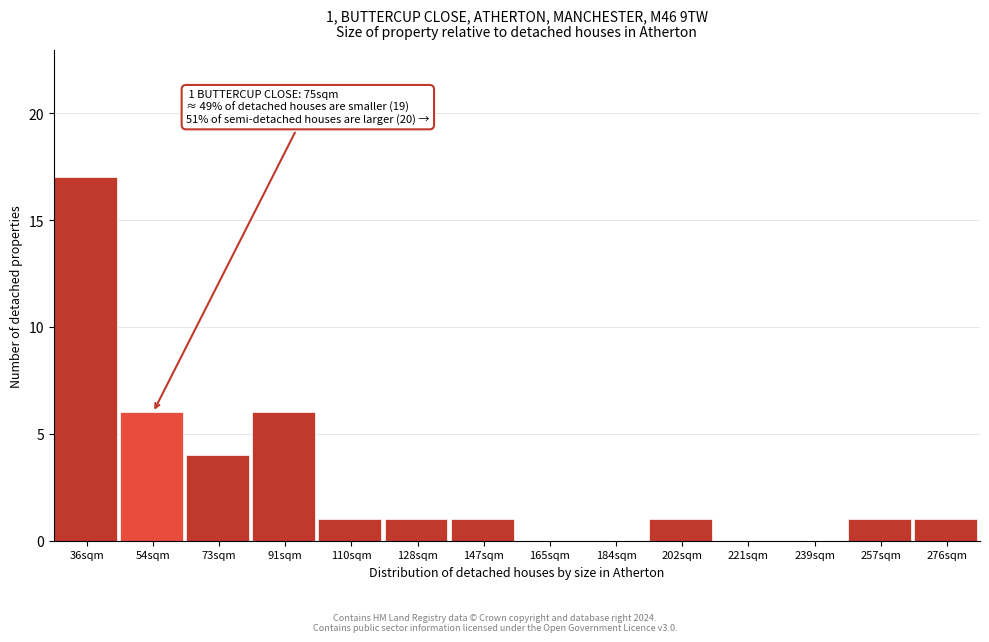

Reading left to right, transcribe all the data shown in this chart.

36sqm=17	54sqm=6	73sqm=4	91sqm=6	110sqm=1	128sqm=1	147sqm=1	165sqm=0	184sqm=0	202sqm=1	221sqm=0	239sqm=0	257sqm=1	276sqm=1